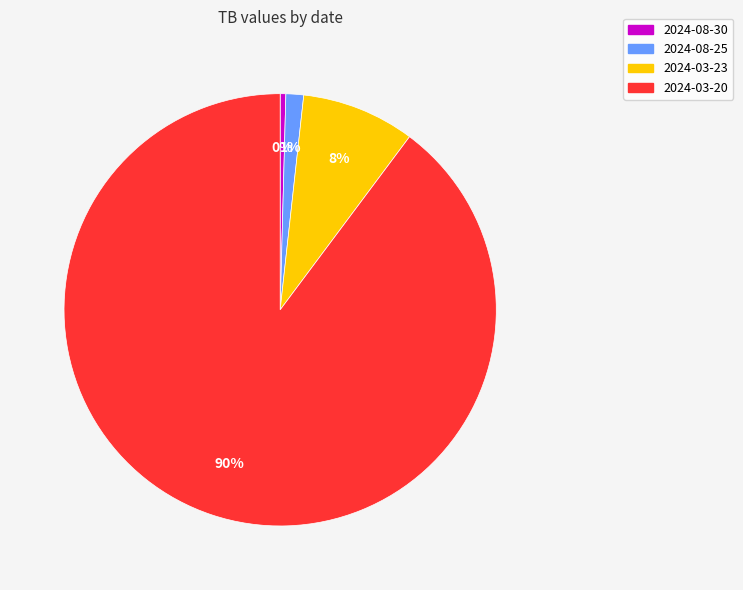

Do 2024-03-23 and 2024-03-20 together represent more than half of the pie?

Yes